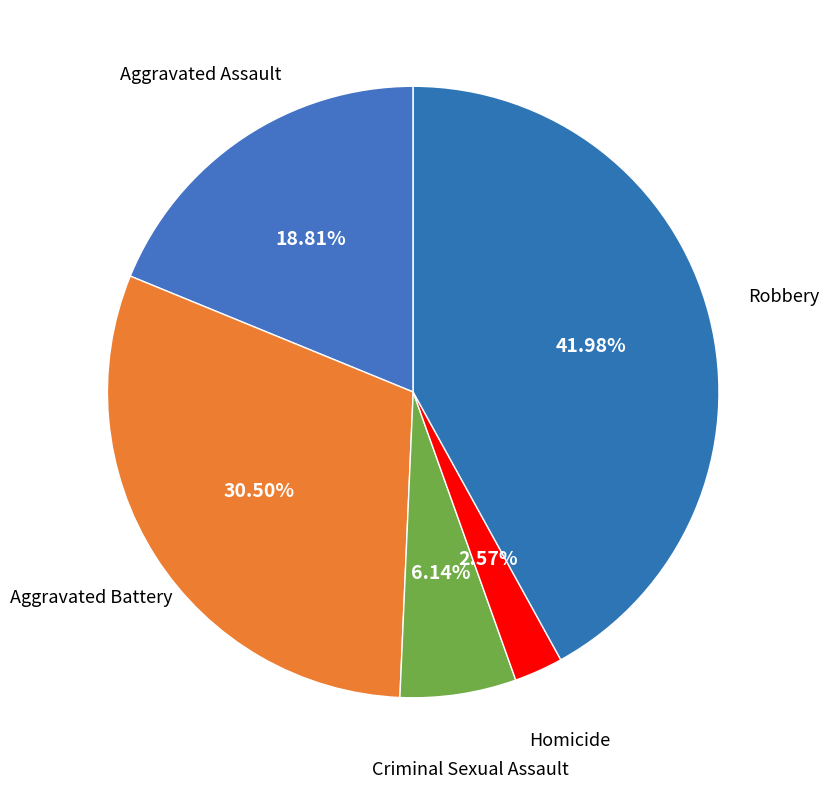

Count the number of slices in the pie.

5